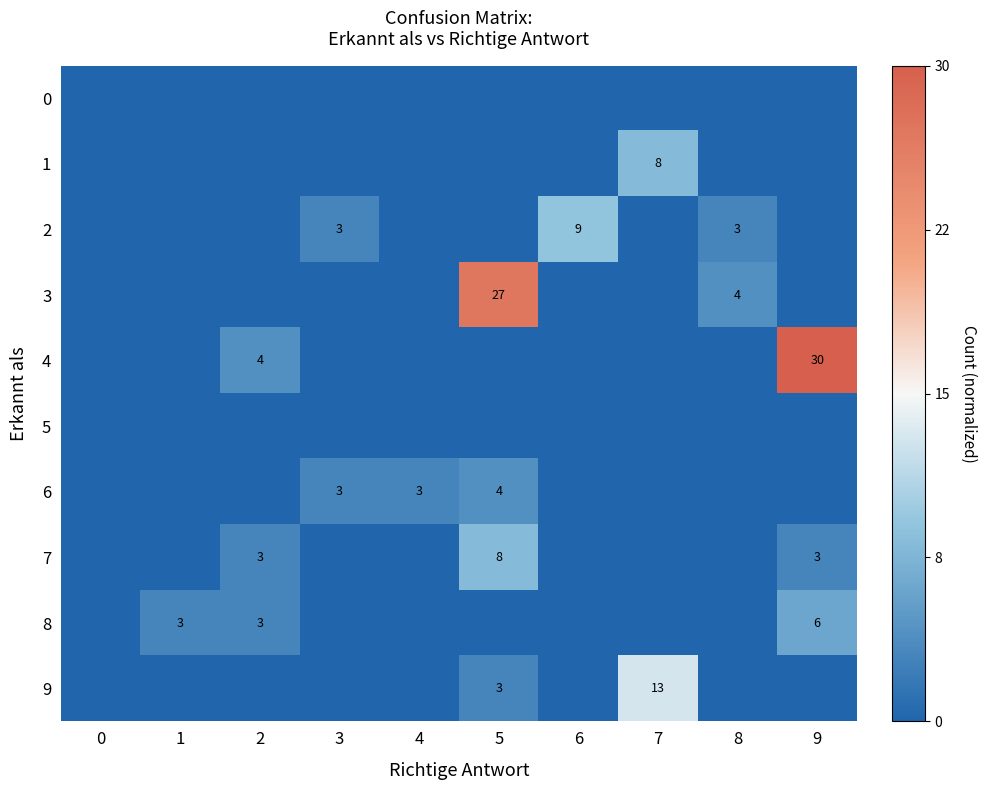

The value of 9 at 5 is 5. True or false?

False